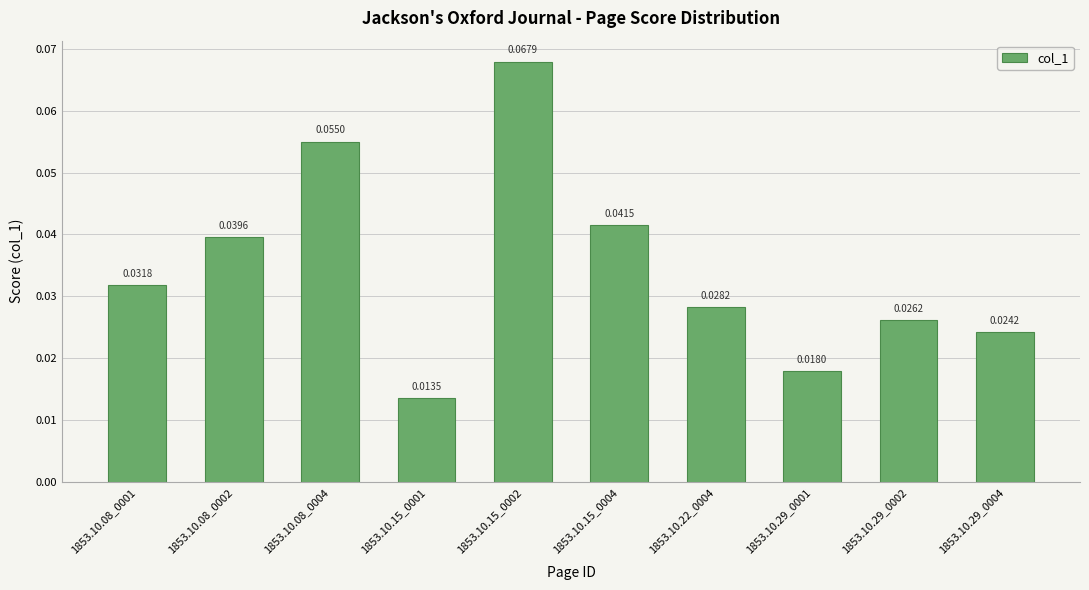

How many values are between 0 and 1?

10